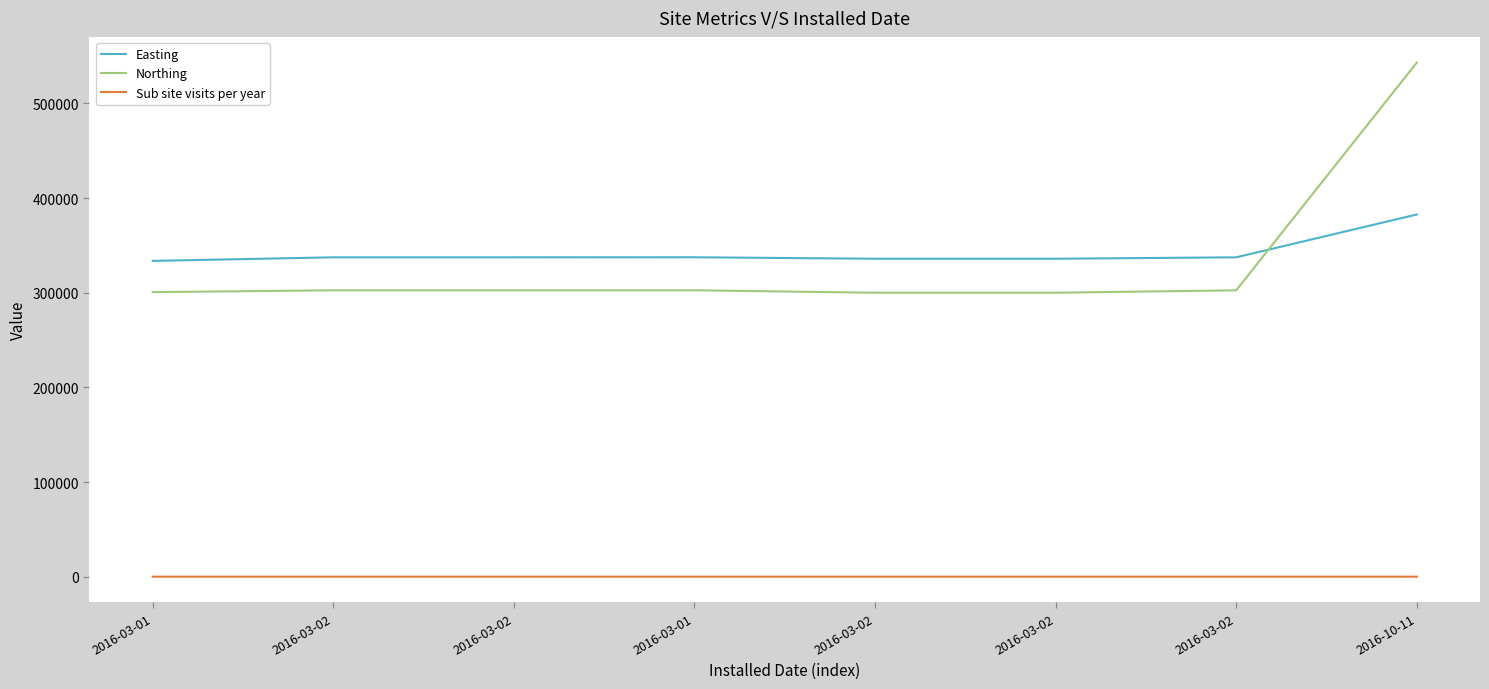

Which has a higher value, 2016-03-02 or 2016-03-01?

2016-03-02